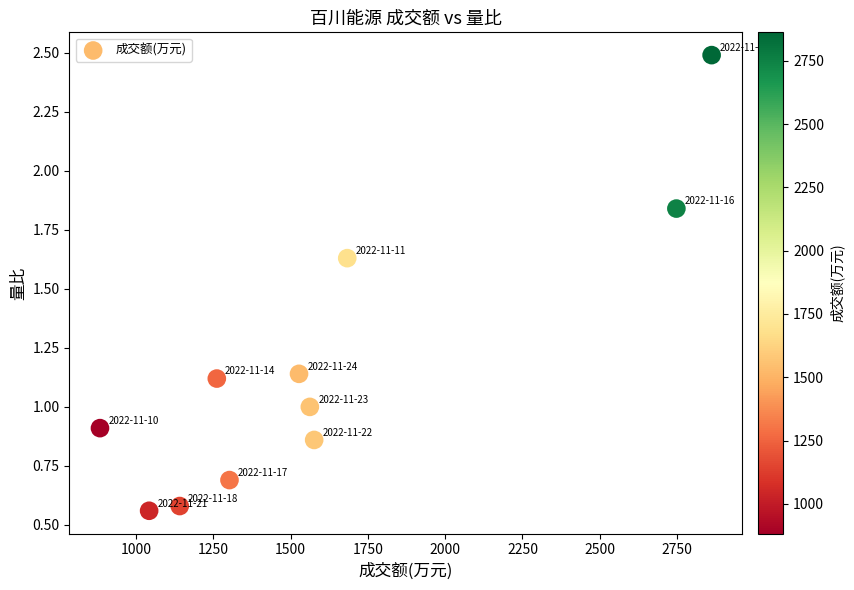

What is the average X value?

1598.8